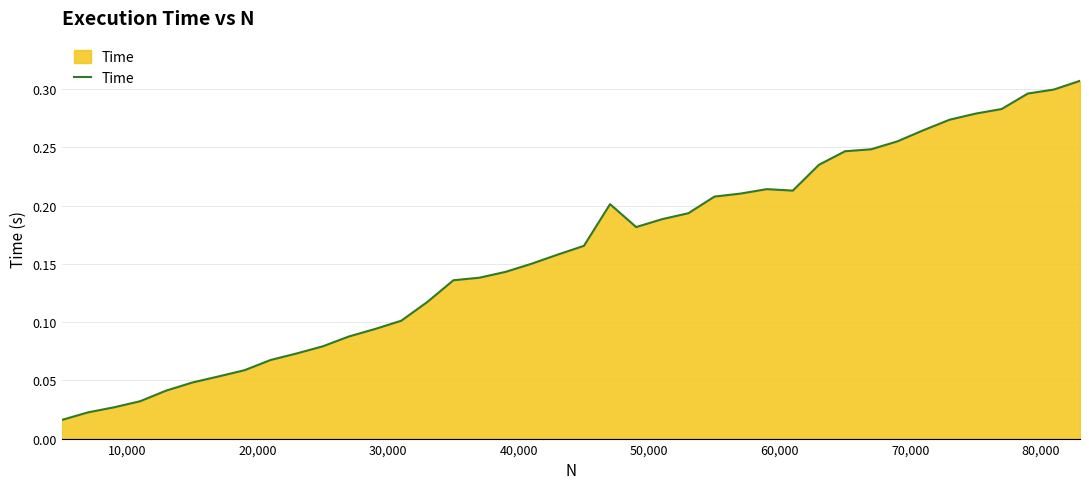

What is the value of the 25th point from the left?

0.2